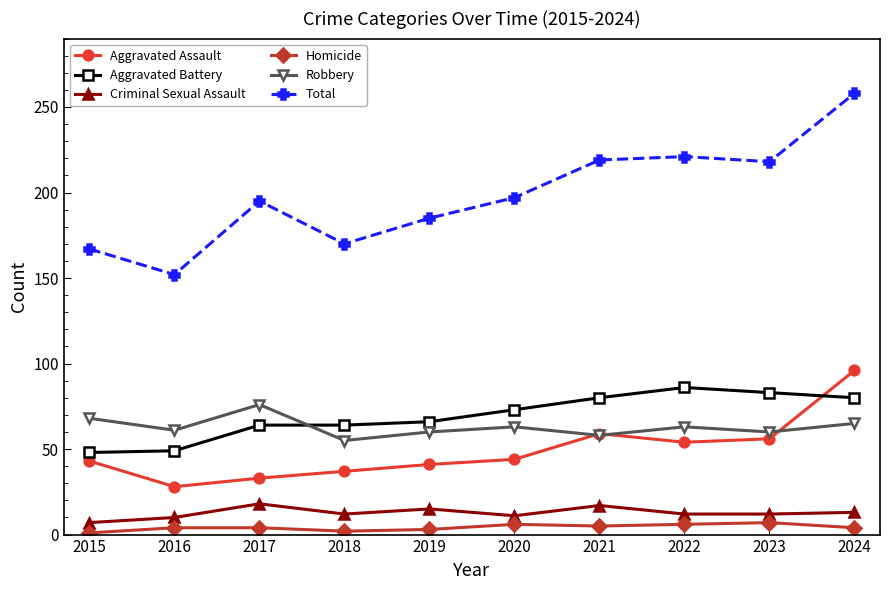

Which series ends up on top after the final intersection of Robbery and Aggravated Battery?

Aggravated Battery